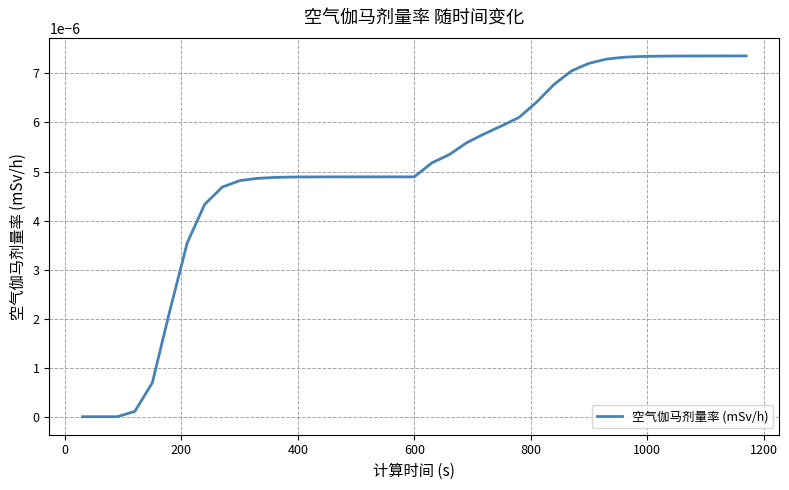

Is this an area chart (filled region under the line)?

No